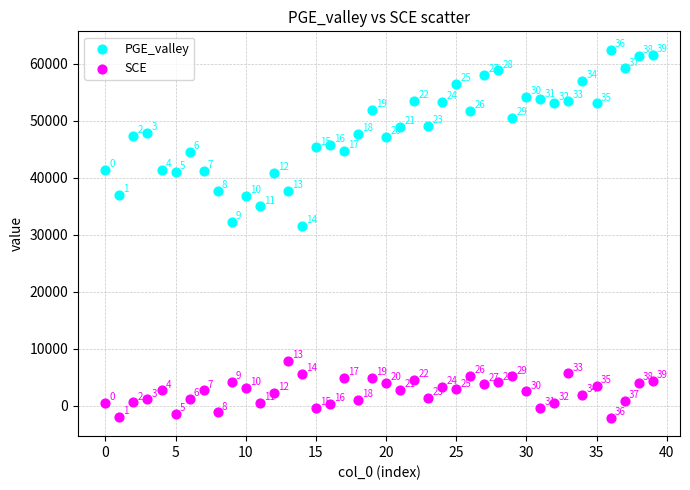

Which series reaches the minimum Y coordinate?

SCE